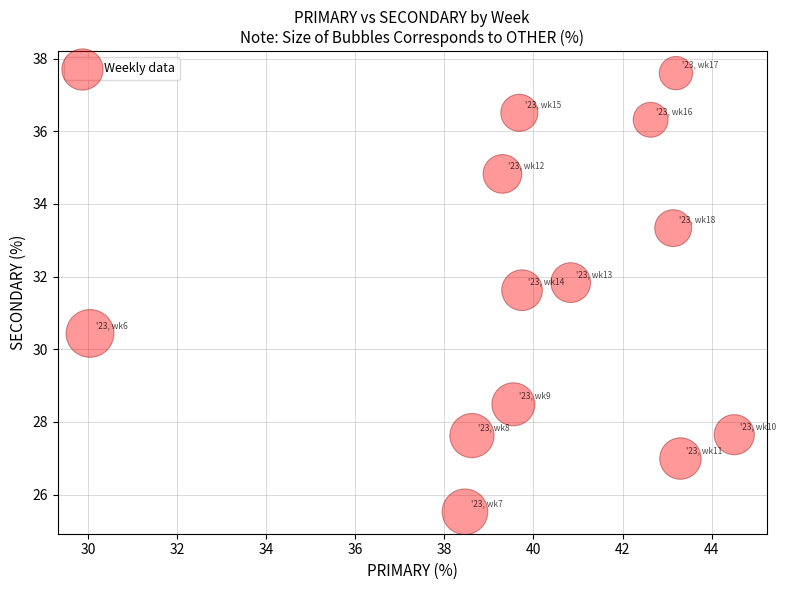

What is the range of Y values (max minus min)?

12.1